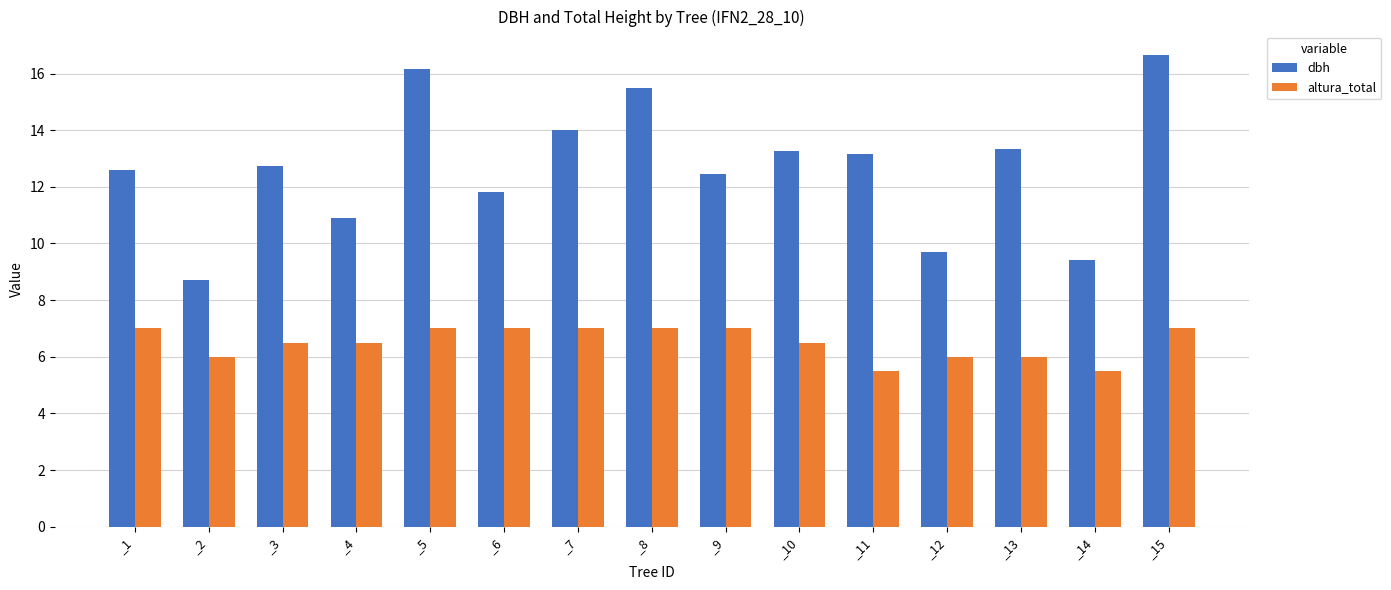

Which series has the largest total across all categories?

dbh